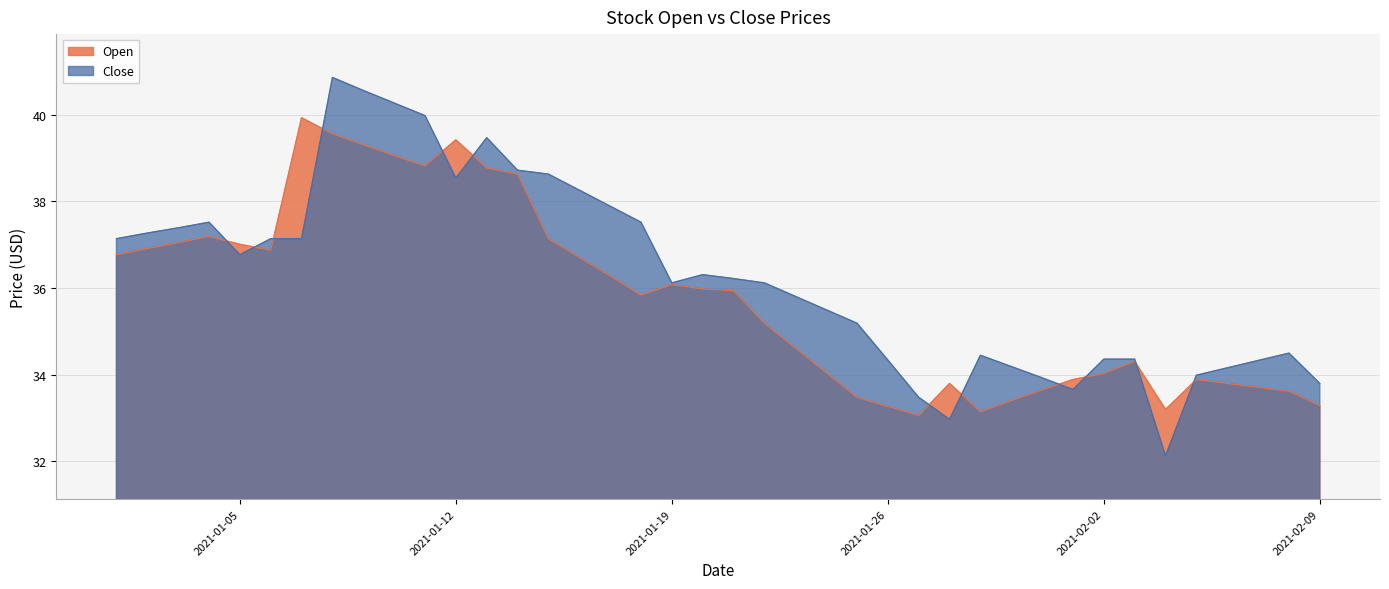

Does the chart have visible grid lines?

Yes